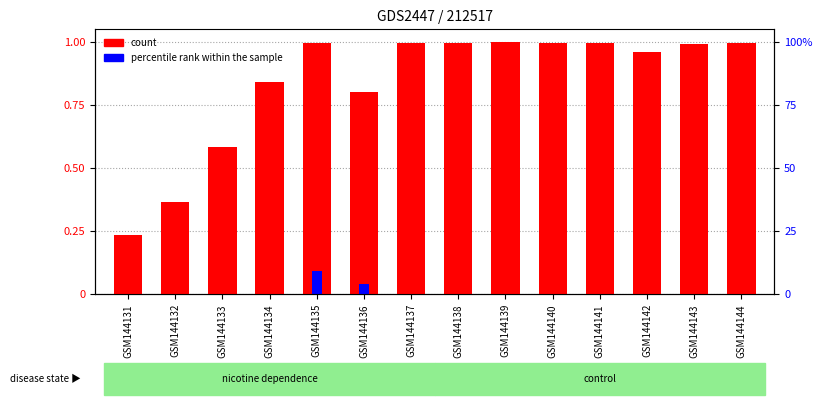

Which series has the largest total across all categories?

count